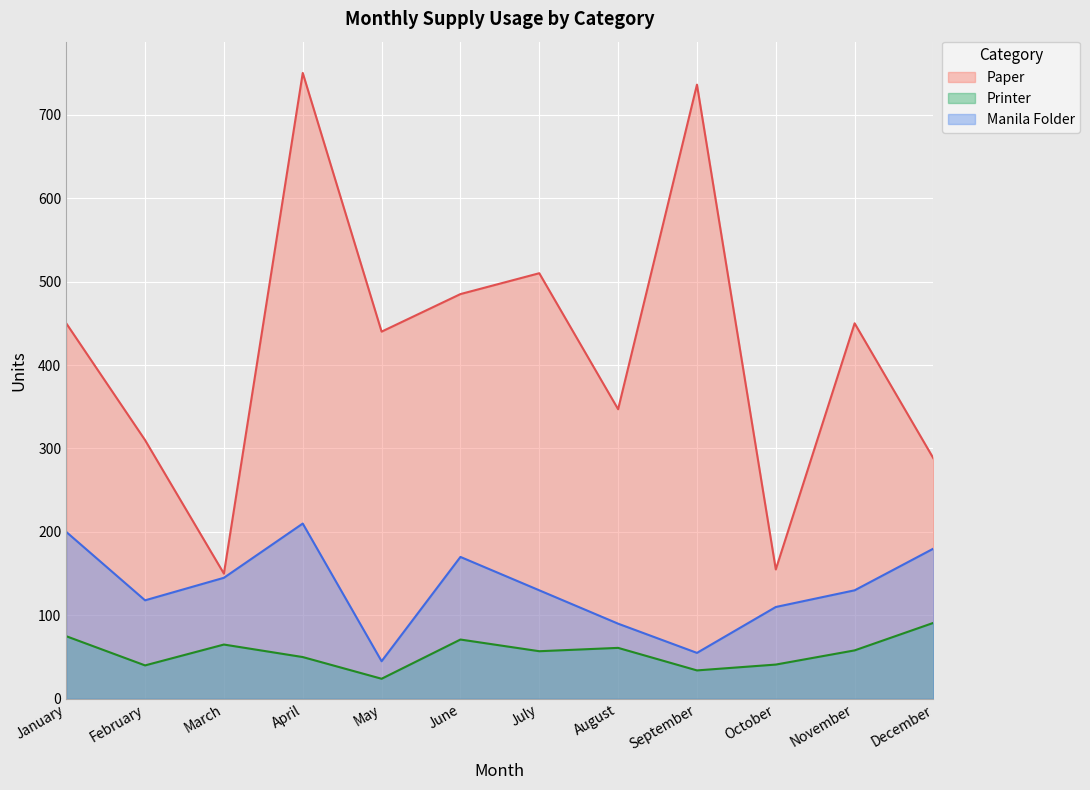

True or false: Paper has more than 0 points higher than both neighbors.

True